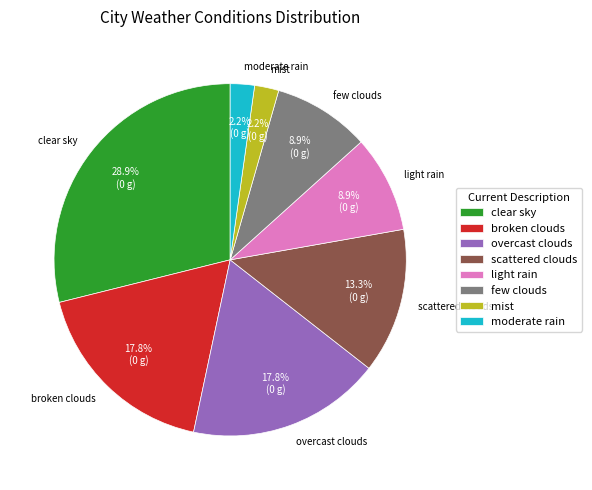

True or false: overcast clouds accounts for 29% of the total.

False